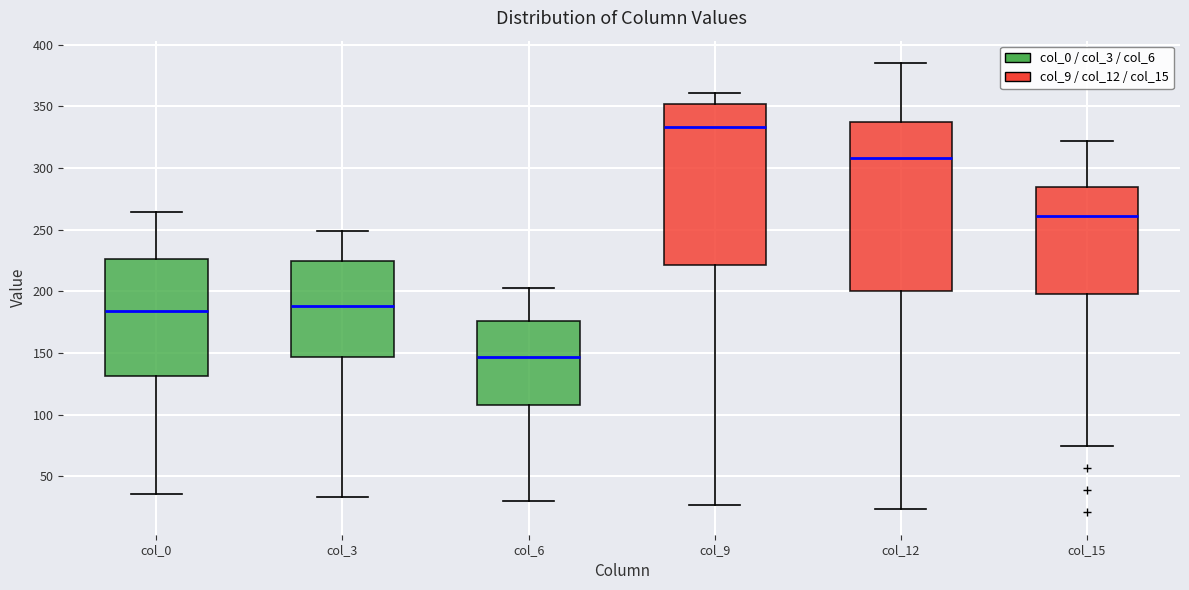

Reading left to right, transcribe this box plot: for each box, give where its median line is, the range the box spans, and where its two whiskers end, as read against the y-axis. The values are not printed on the chart, so give them approximately, as read against the axis.

col_0: median 185, box 130 to 225, whiskers 35 to 265
col_3: median 190, box 145 to 225, whiskers 35 to 250
col_6: median 145, box 110 to 175, whiskers 30 to 205
col_9: median 335, box 220 to 350, whiskers 25 to 360
col_12: median 310, box 200 to 340, whiskers 25 to 385
col_15: median 260, box 200 to 285, whiskers 75 to 320